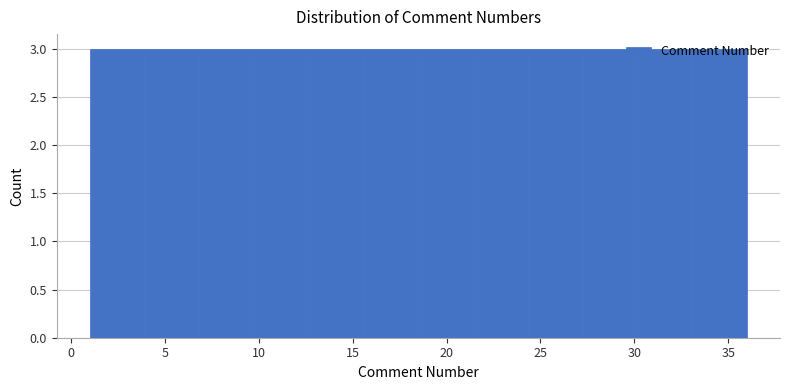

Reading left to right, transcribe this chart: for each bar, give the range it covers on the x-axis and its height. Neither the bar edges nor the heights are printed on the chart, so give them approximately, as read against the axes.

1.0 to 4.0: 3
4.0 to 7.0: 3
7.0 to 10.0: 3
10.0 to 12.5: 3
12.5 to 15.5: 3
15.5 to 18.5: 3
18.5 to 21.5: 3
21.5 to 24.5: 3
24.5 to 27.5: 3
27.5 to 30.0: 3
30.0 to 33.0: 3
33.0 to 36.0: 3